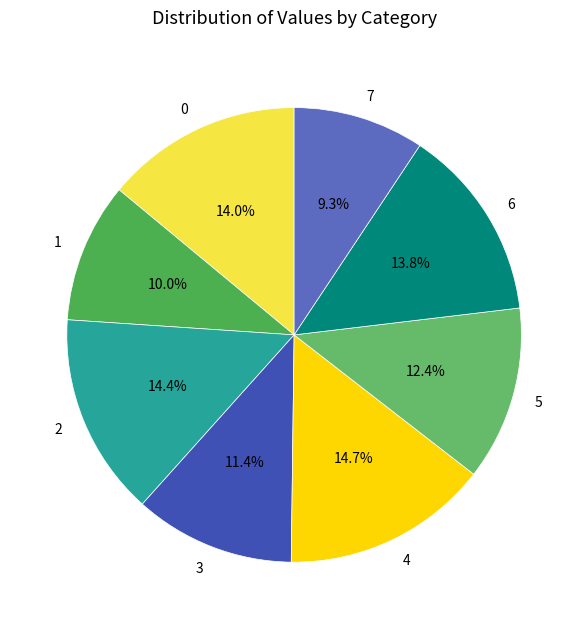

Does 5 represent more than half of the total?

No